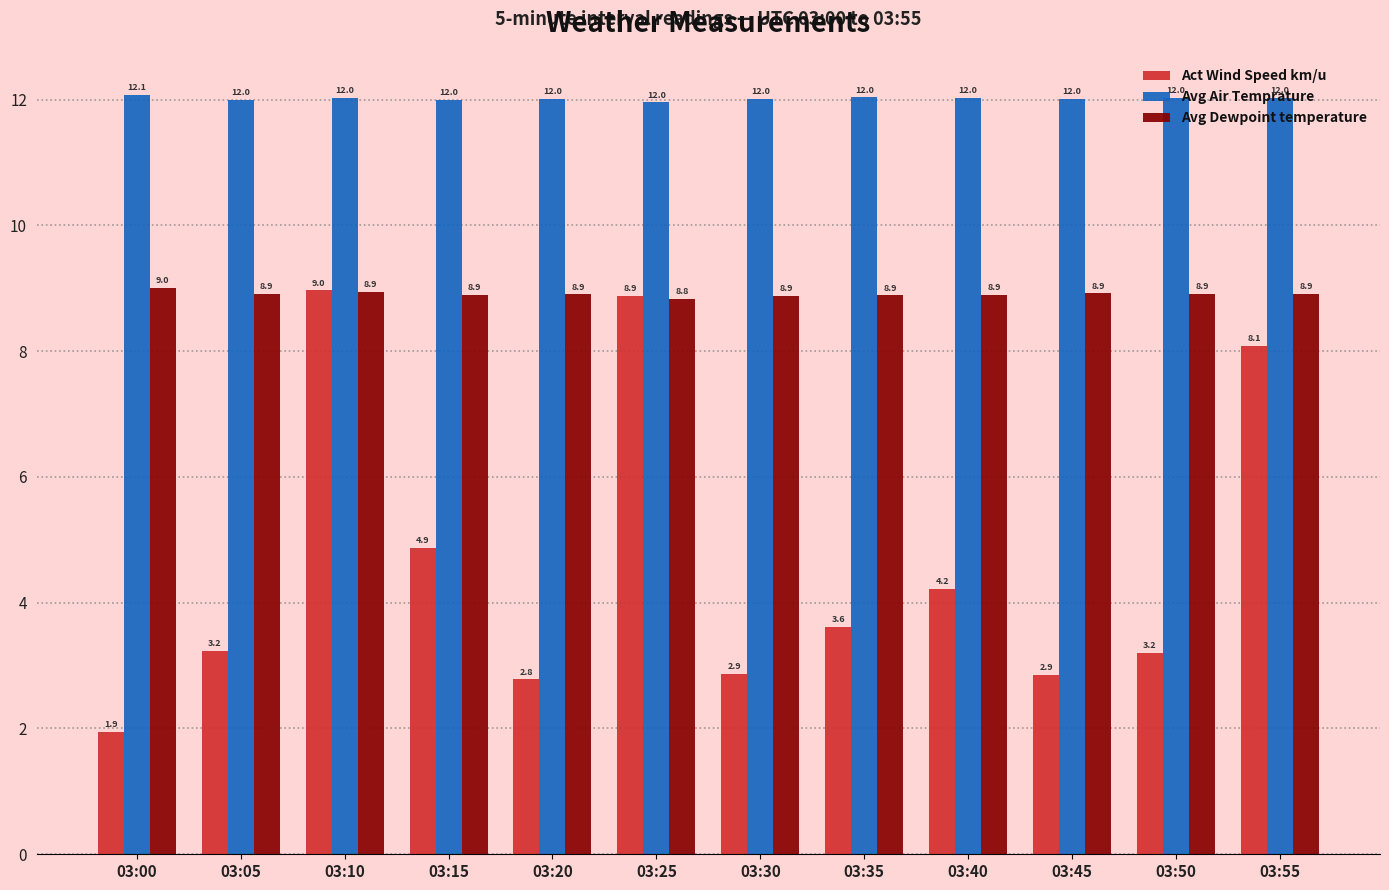

Which category has the highest value across all series?

03:00